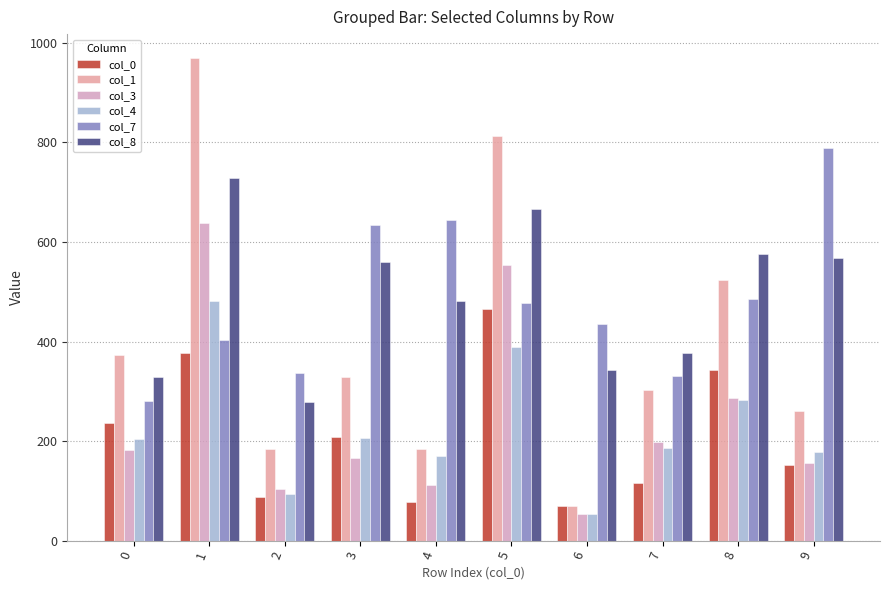

What is the highest value of the col_4 series?

482